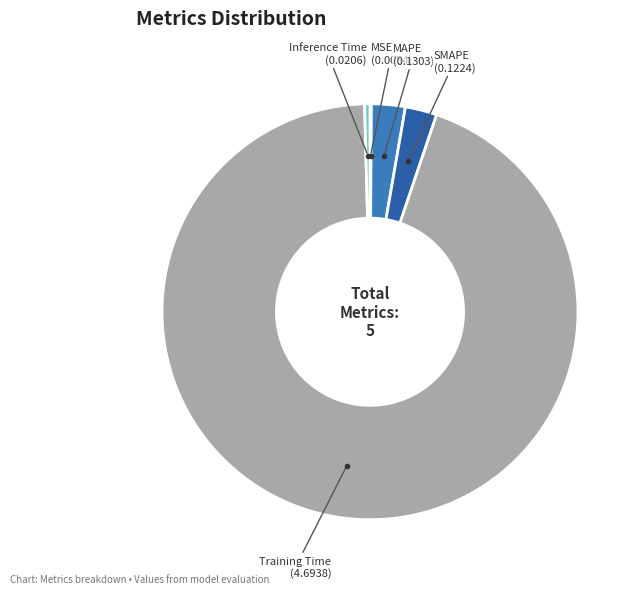

Is it true that SMAPE is 12% of the pie?

False